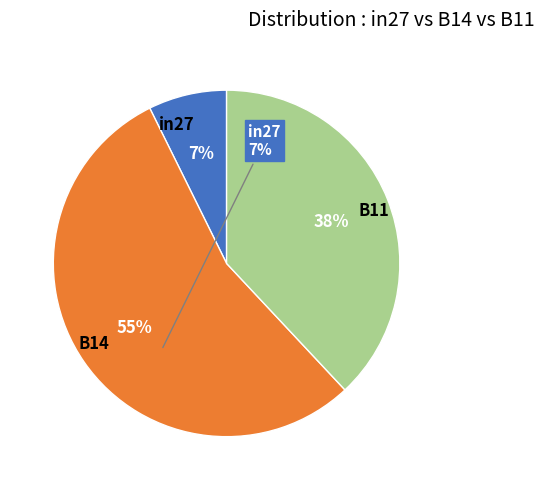

True or false: B11 accounts for 38% of the total.

True